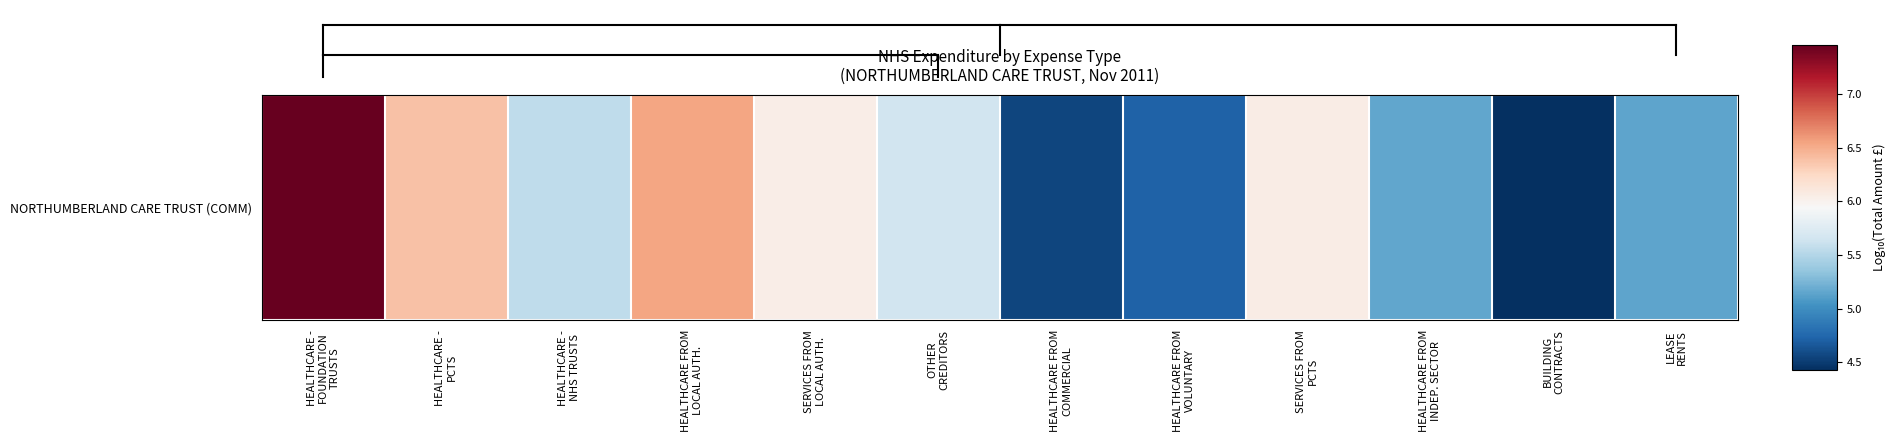

At which category does the chart reach its minimum across all series?

BUILDING
CONTRACTS